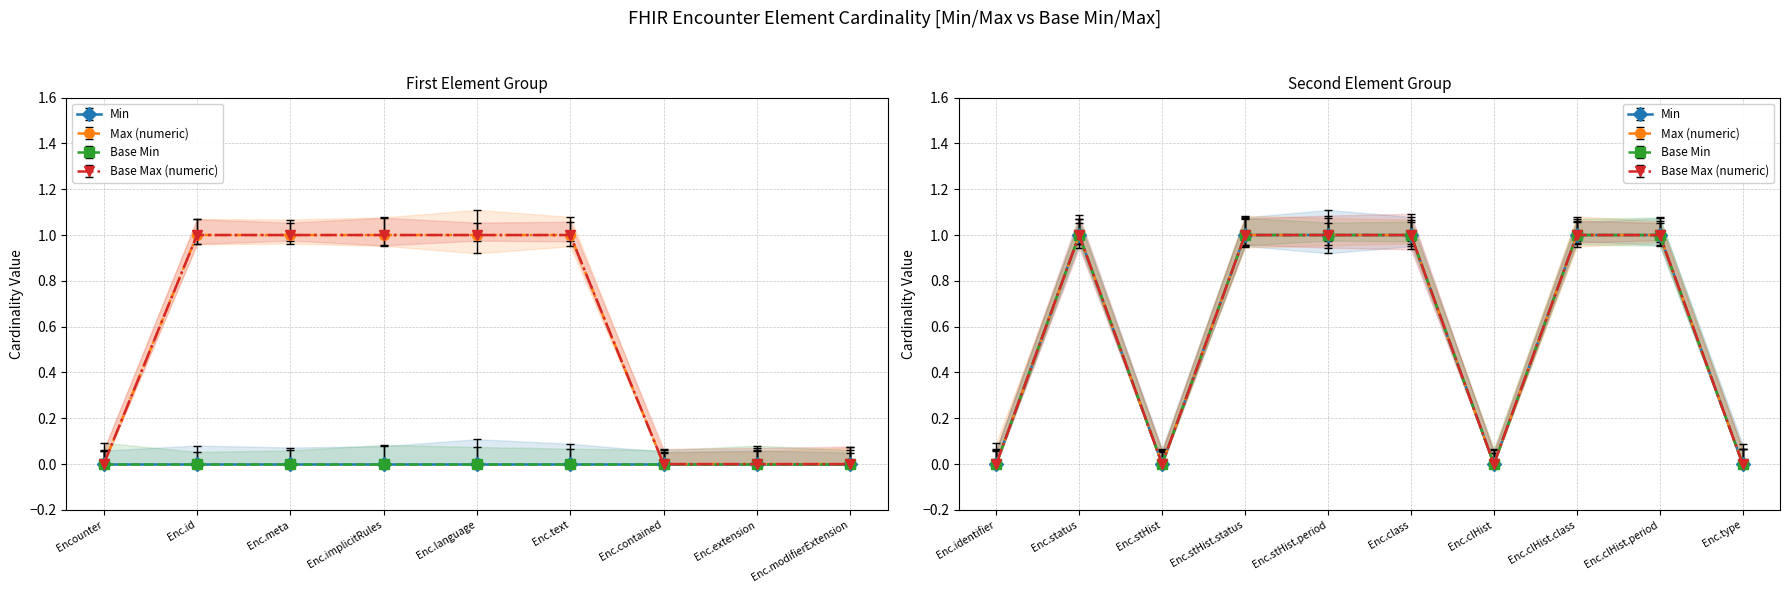

Is it true that Base Max (numeric) equals 1 at Encounter.statusHistory.period?

False